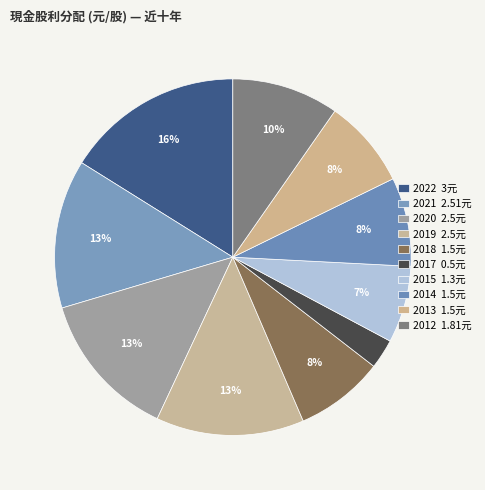

How many segments does this pie chart have?

10